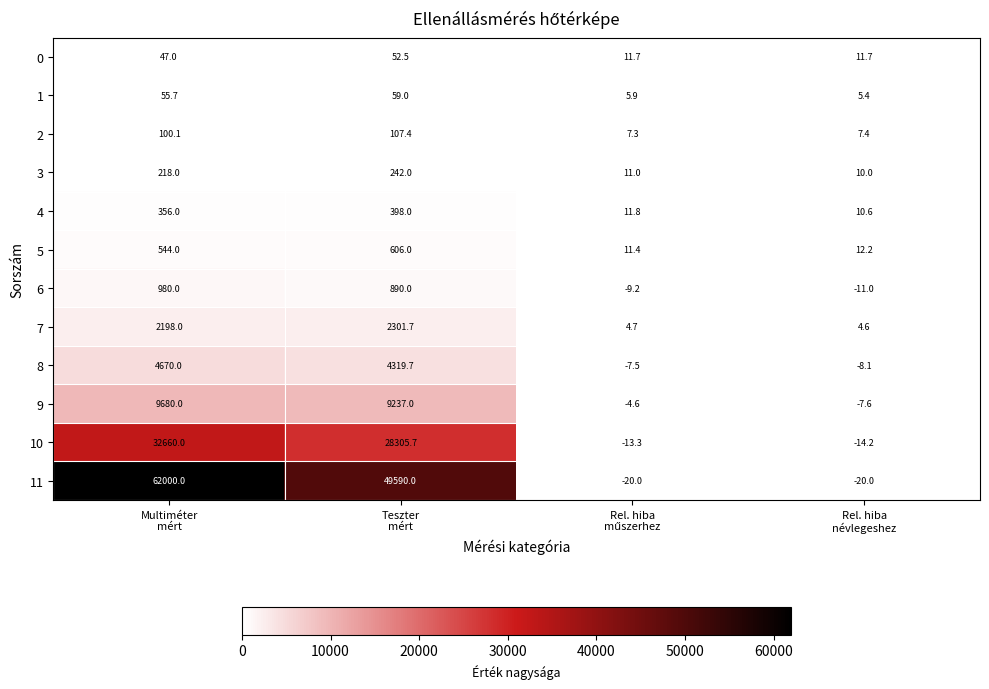

How many categories are shown in the chart?

4